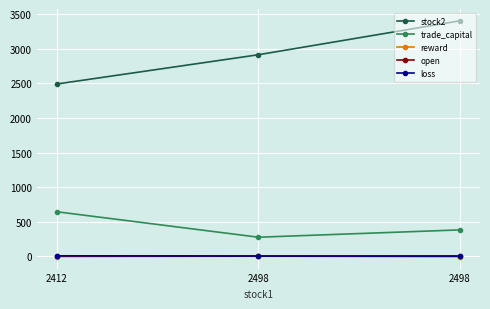

Reading left to right, extract all data points from this chart.

stock2: 2492.0	2915.0	3406.0
trade_capital: 643.1	274.9	380.9
reward: -4.9	0.6	-8.1
open: 3.7	1.1	1.1
loss: 6.1	3.0	3.0